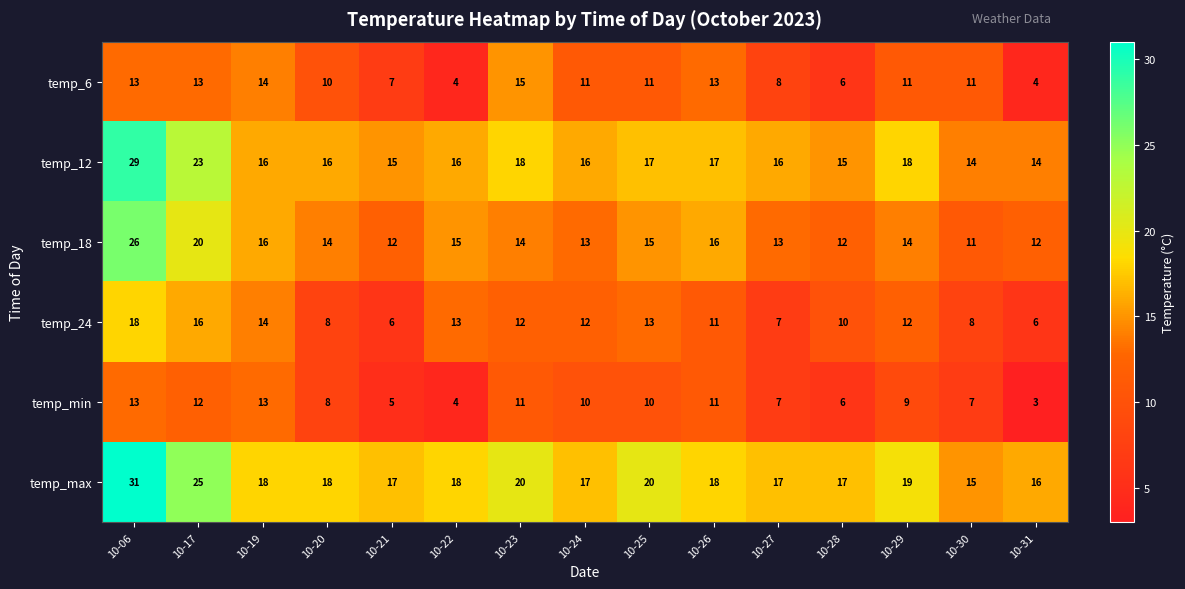

Which series changed the most between 10-23 and 10-31?

temp_6